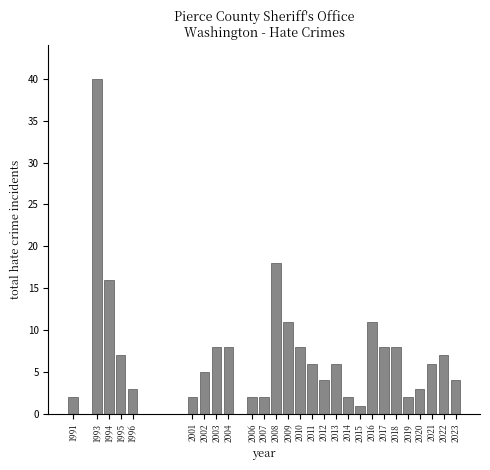

Reading right to left, extract all data points from this chart.

2023=4	2022=7	2021=6	2020=3	2019=2	2018=8	2017=8	2016=11	2015=1	2014=2	2013=6	2012=4	2011=6	2010=8	2009=11	2008=18	2007=2	2006=2	2004=8	2003=8	2002=5	2001=2	1996=3	1995=7	1994=16	1993=40	1991=2